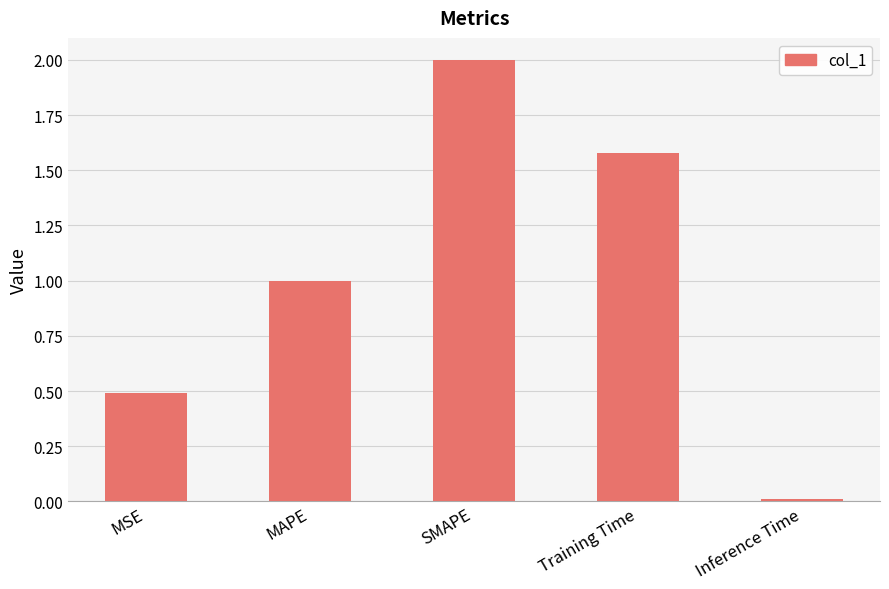

What is the value of the 1st bar from the left?

0.5